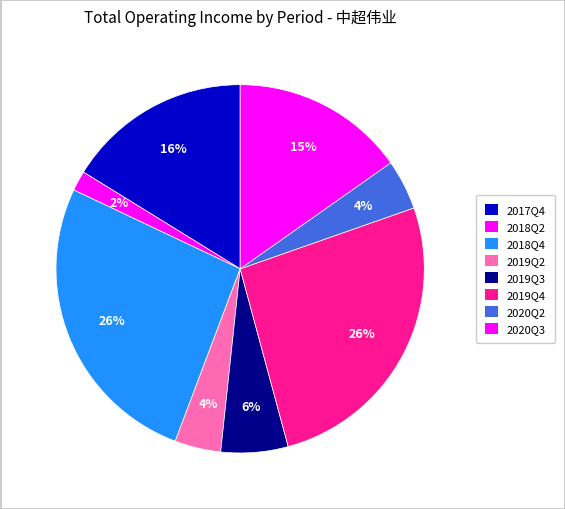

How many slices are in this pie chart?

8